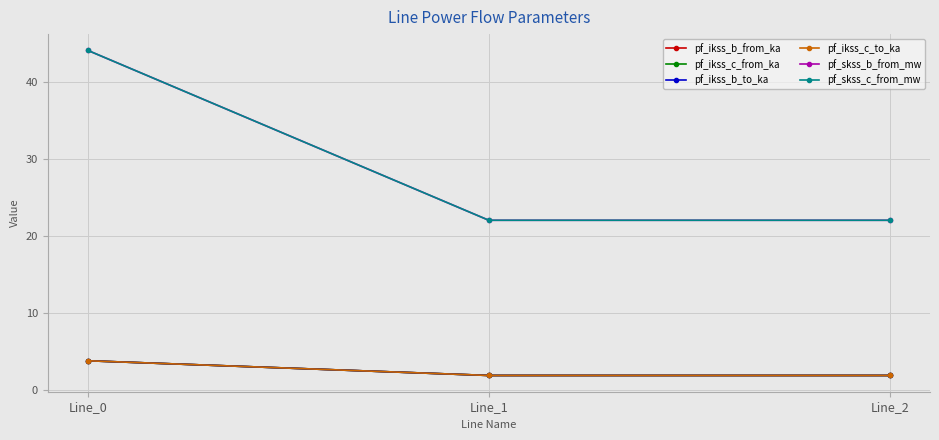

Is it true that pf_ikss_b_to_ka equals 1.9 at Line_1?

True